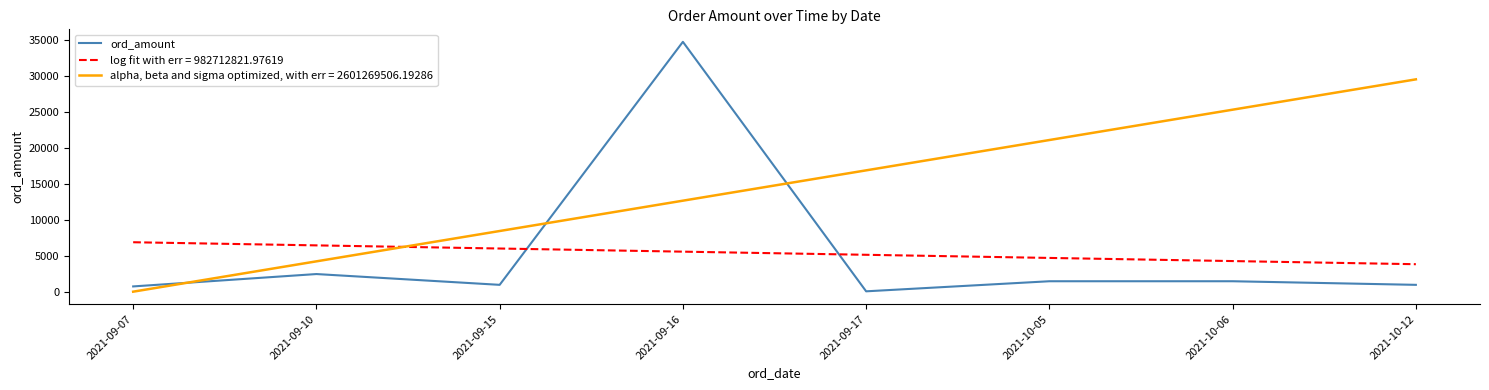

Which series has the largest range (max minus min)?

ord_amount